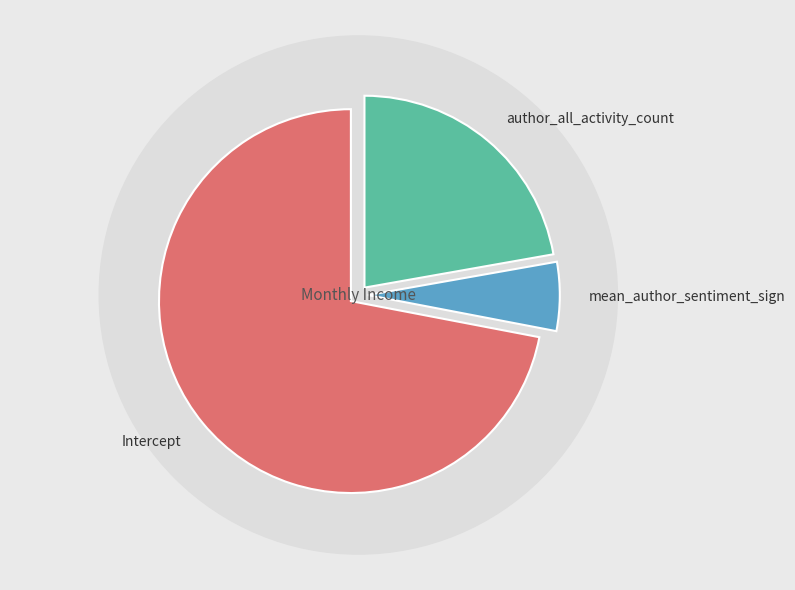

To the nearest percent, what is the difference between the largest and smallest slice percentages?

66%